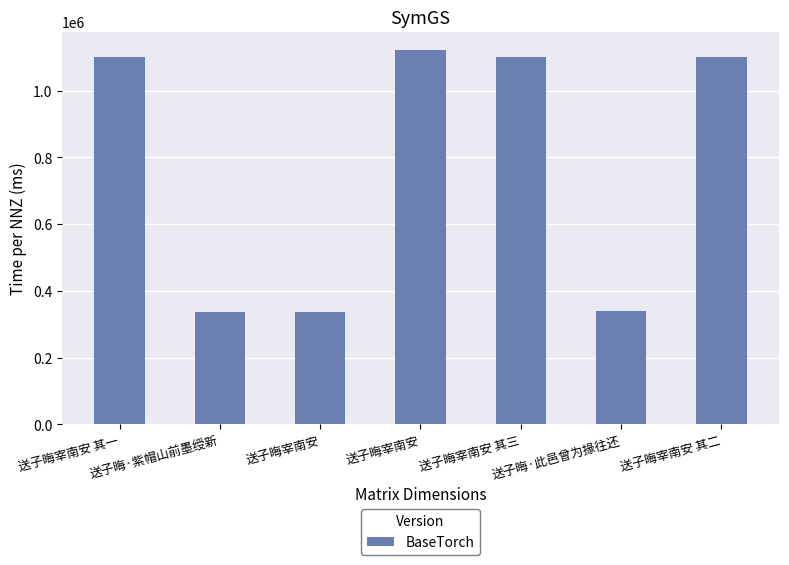

What is the sum of all values?

5436940